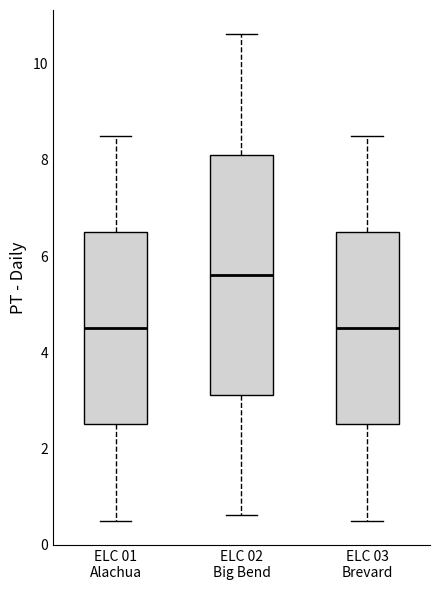

Reading left to right, read every box against the y-axis: the position of its median line, the range the box covers, and the ends of its whiskers. The values are not printed on the chart, so give them approximately, as read against the axis.

ELC 01 Alachua: median 4.6, box 2.6 to 6.6, whiskers 0.6 to 8.6
ELC 02 Big Bend: median 5.6, box 3.2 to 8.2, whiskers 0.6 to 10.6
ELC 03 Brevard: median 4.6, box 2.6 to 6.6, whiskers 0.6 to 8.6